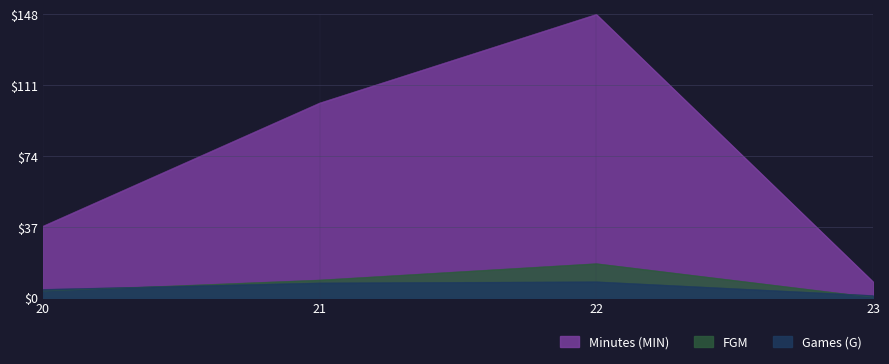

What is the difference between the maximum and minimum values in the Games (G) series?

7.2